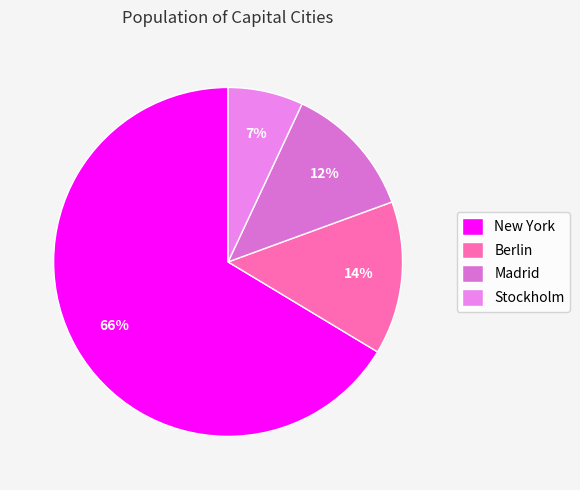

Is there a majority slice in this chart?

Yes